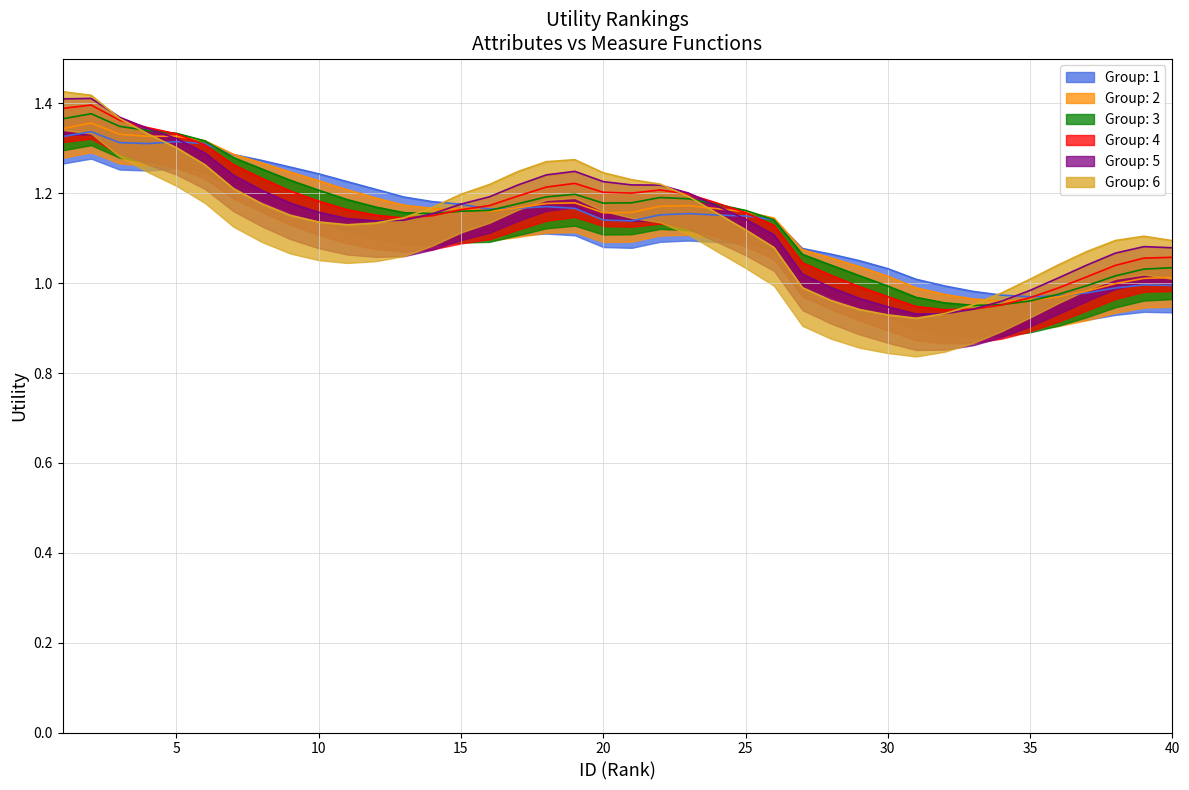

The value at 21 is 1.5. True or false?

False